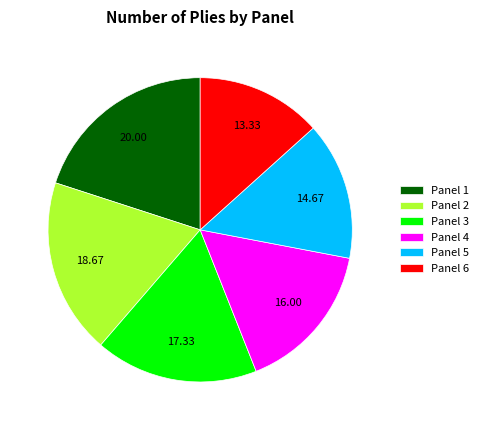

Does Panel 1 represent more than half of the total?

No